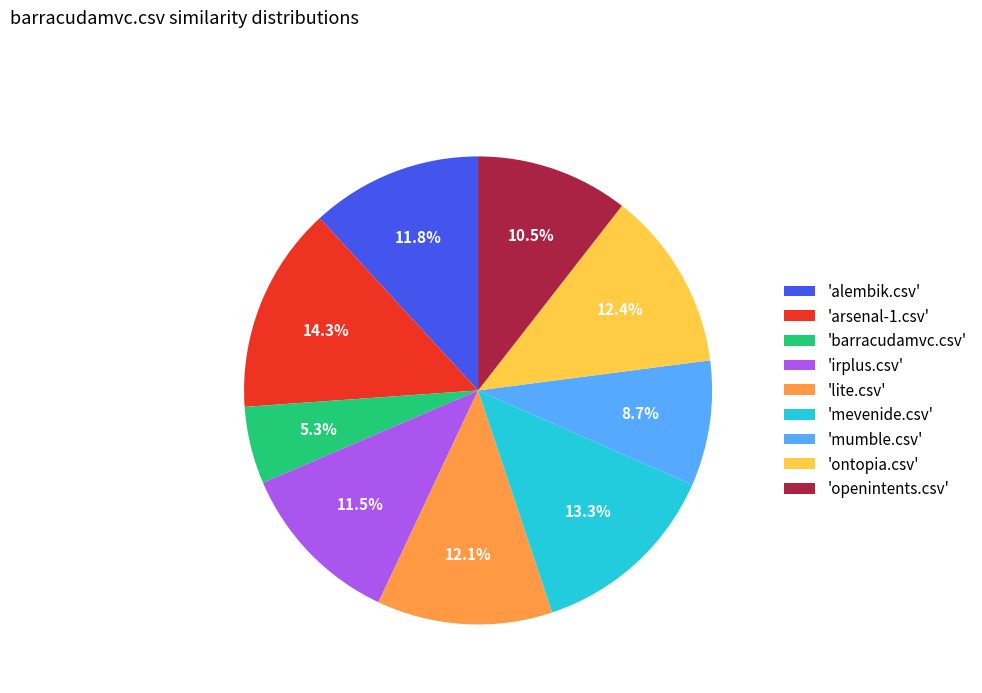

Between 'mumble.csv' and 'openintents.csv', which is larger?

'openintents.csv'